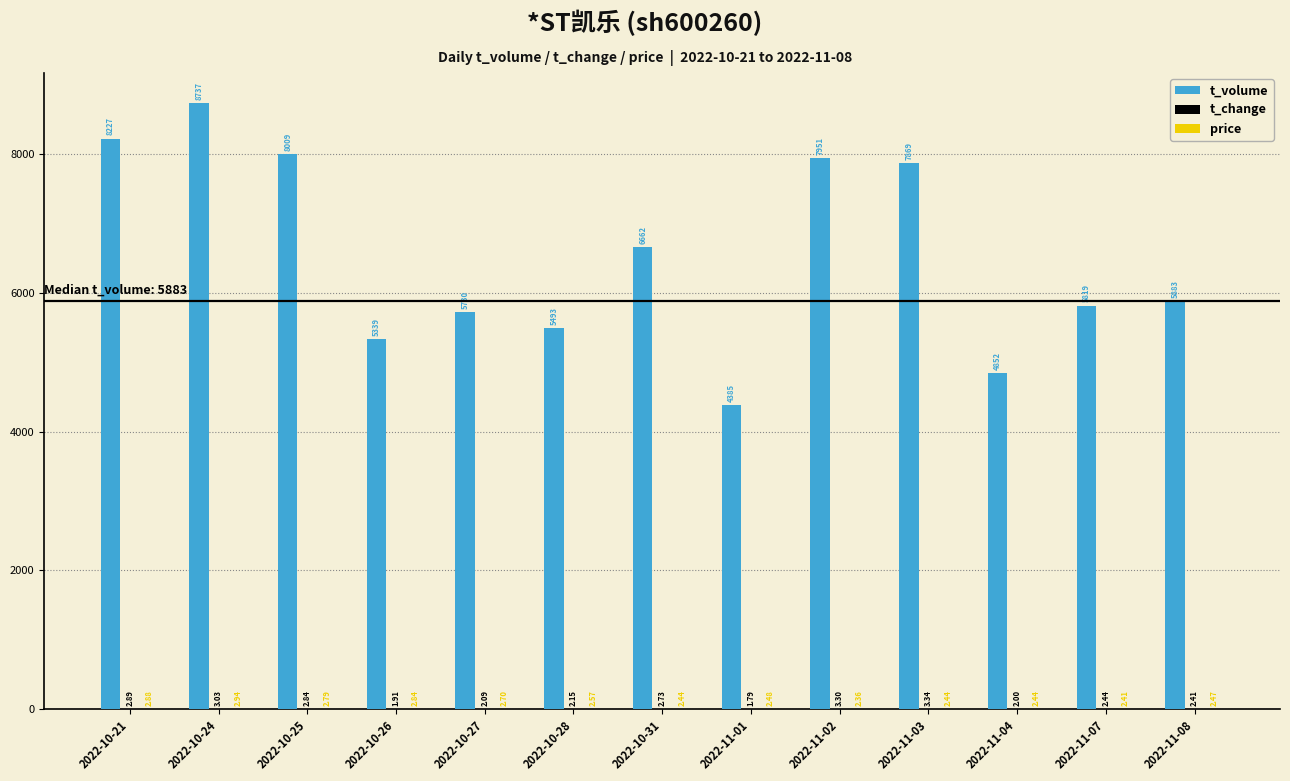

At which category is the sum across all series the highest?

2022-10-24